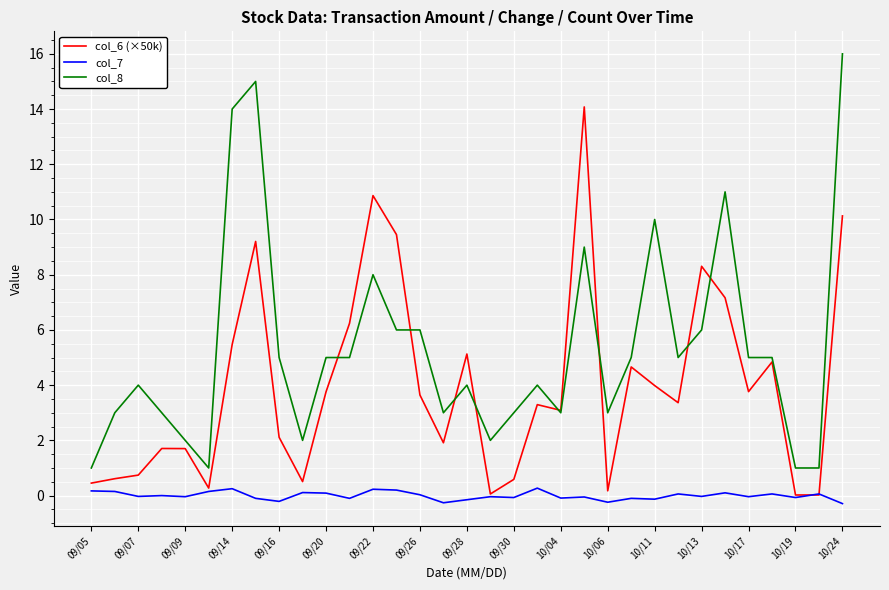

List the series in order of their peak value, lowest first.

col_7, col_6 (×50k), col_8